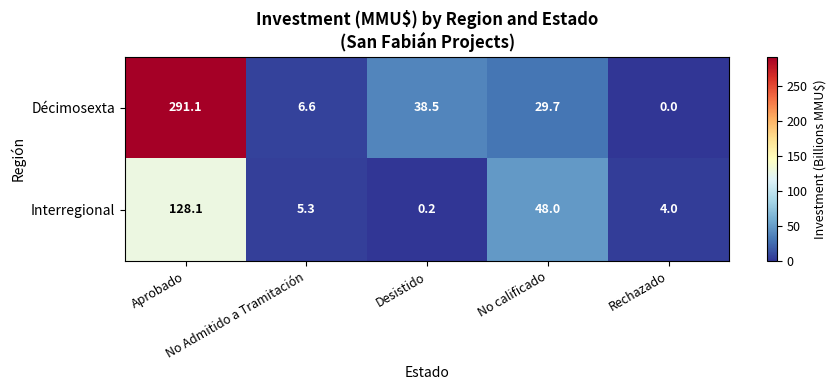

What is the difference between the maximum and minimum values in the Décimosexta series?

291.1